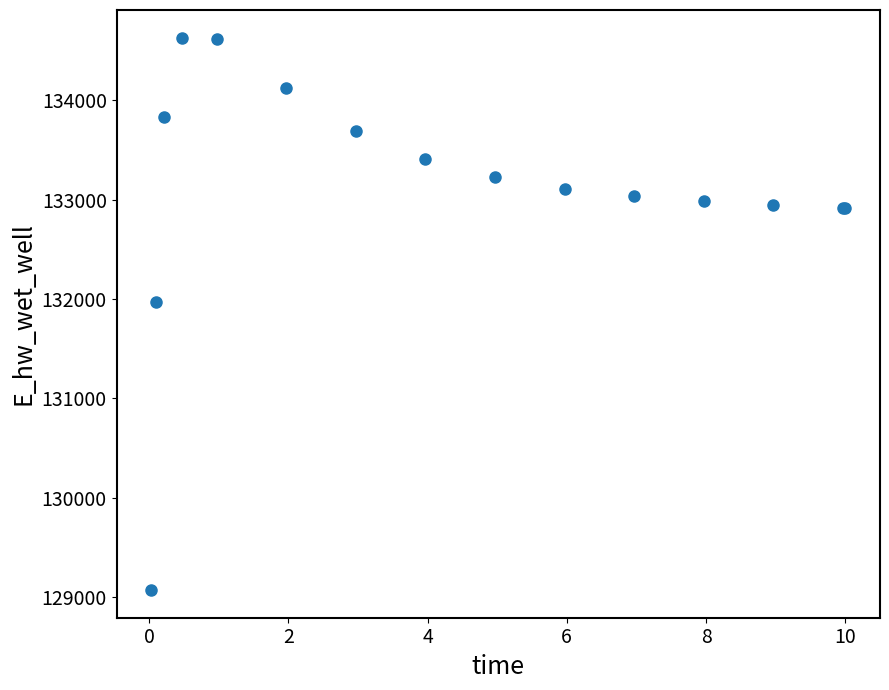

What Y value in the scatter plot is closest to 131850?

131971.5